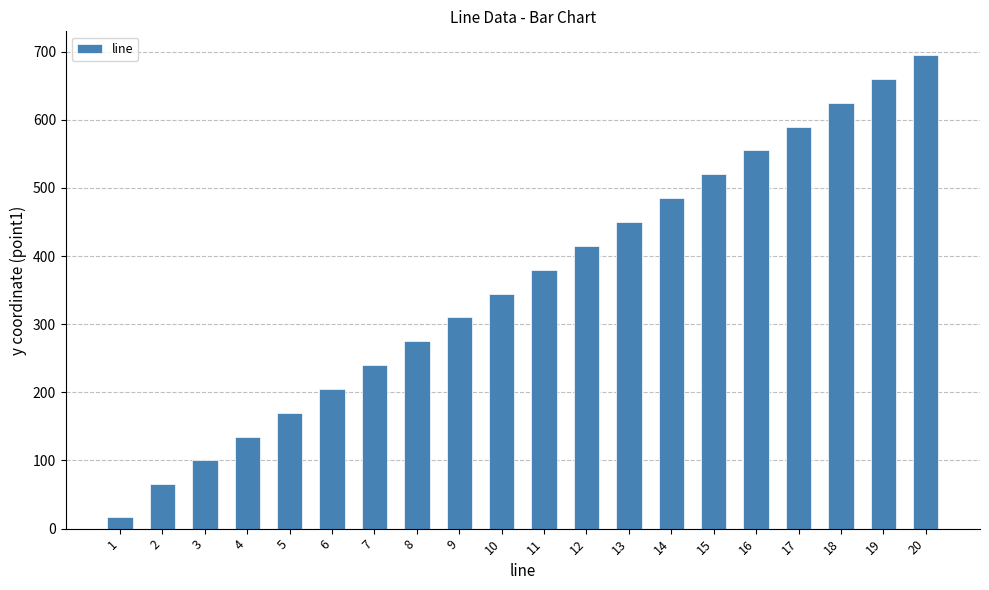

How many data points does each series have?

20